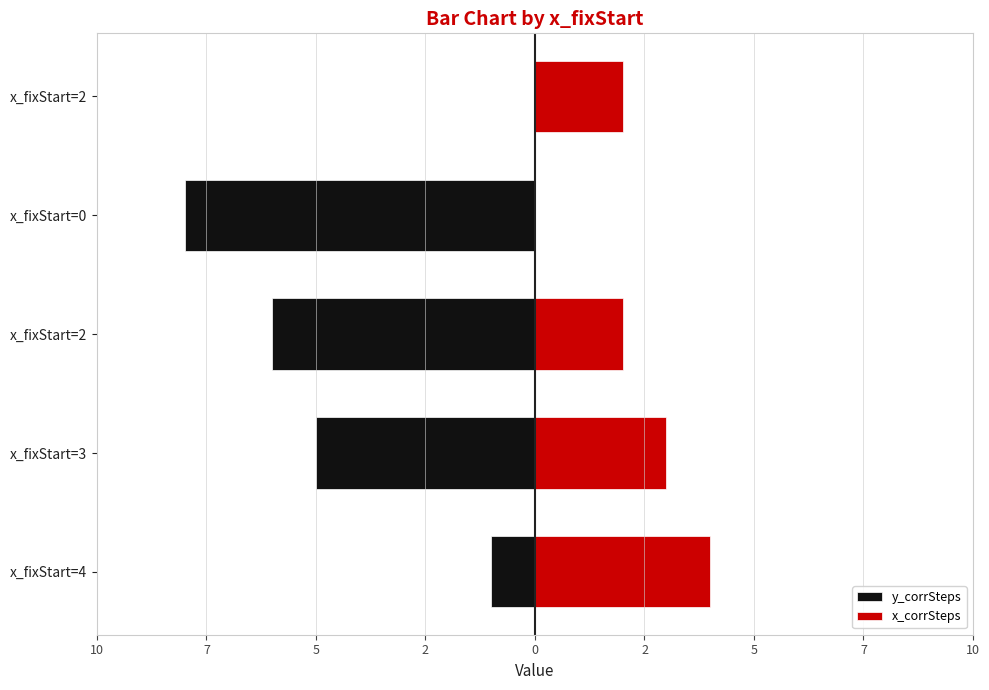

Between x_fixStart=3 and x_fixStart=2, which series saw the biggest shift?

y_corrSteps